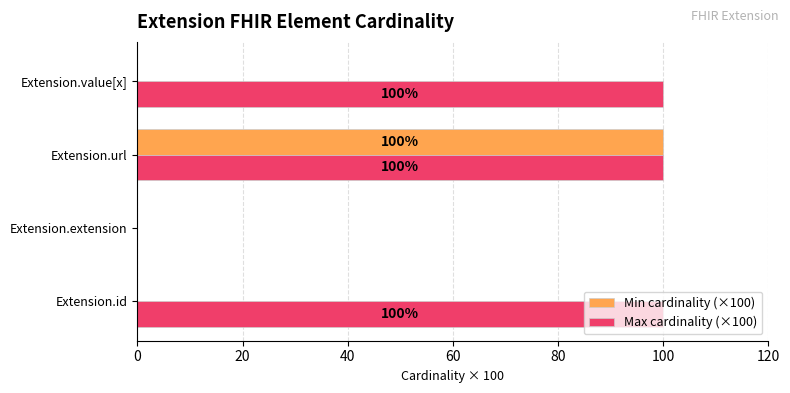

The value of Max cardinality (×100) at Extension.url is 143. True or false?

False